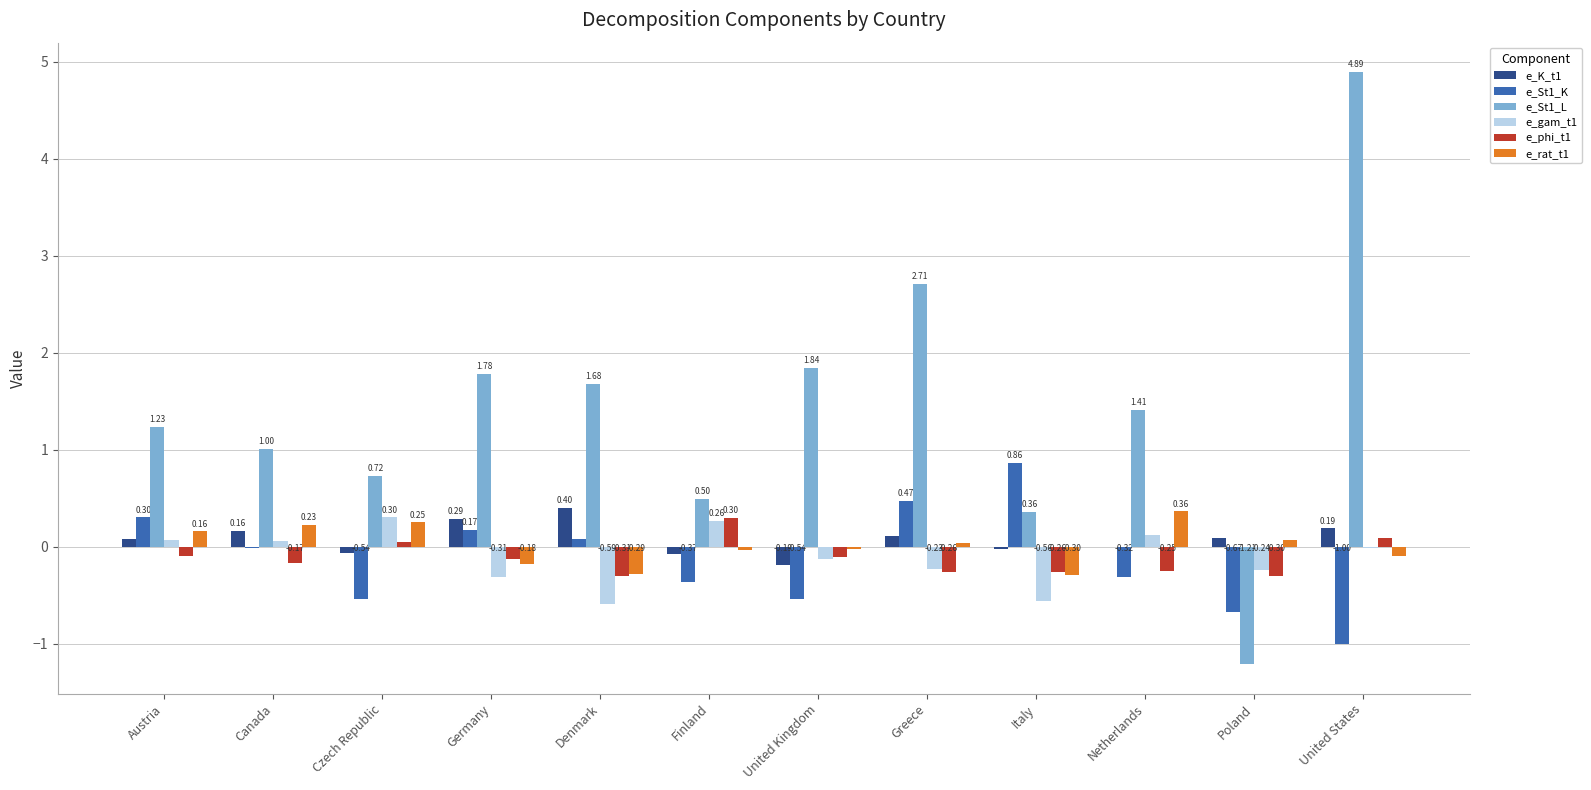

What is the sum of the e_gam_t1 values at Denmark and Poland?

-0.8